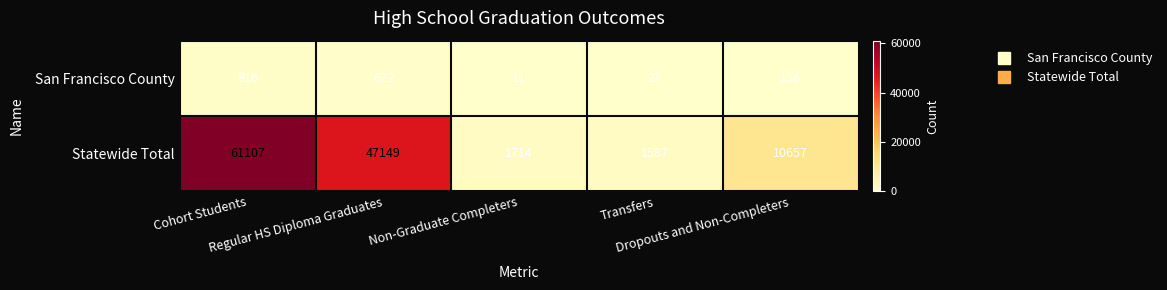

Rank the series by their maximum value, from highest to lowest.

Statewide Total, San Francisco County